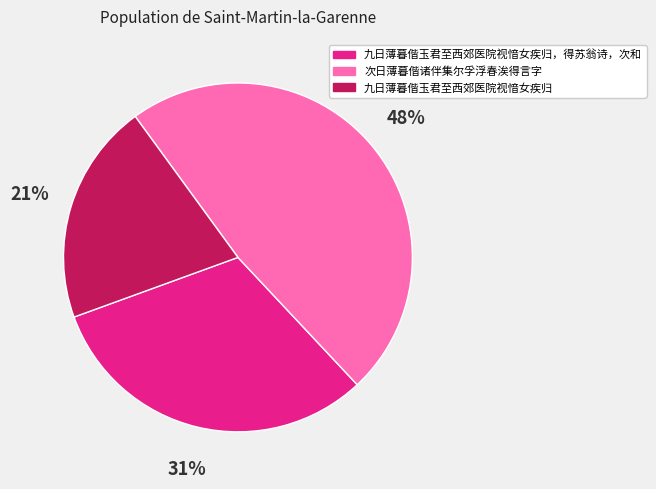

To the nearest percent, what is the average slice percentage?

33%